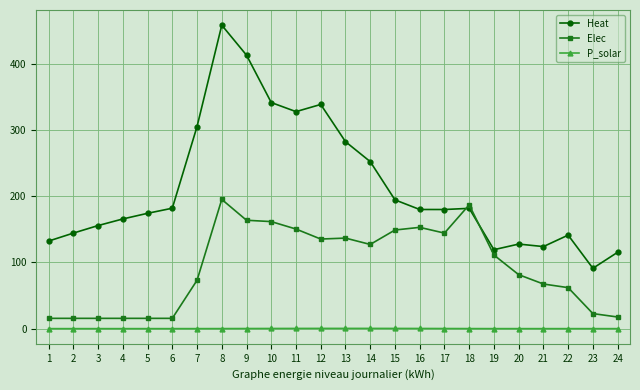

How many data points does each series have?

24